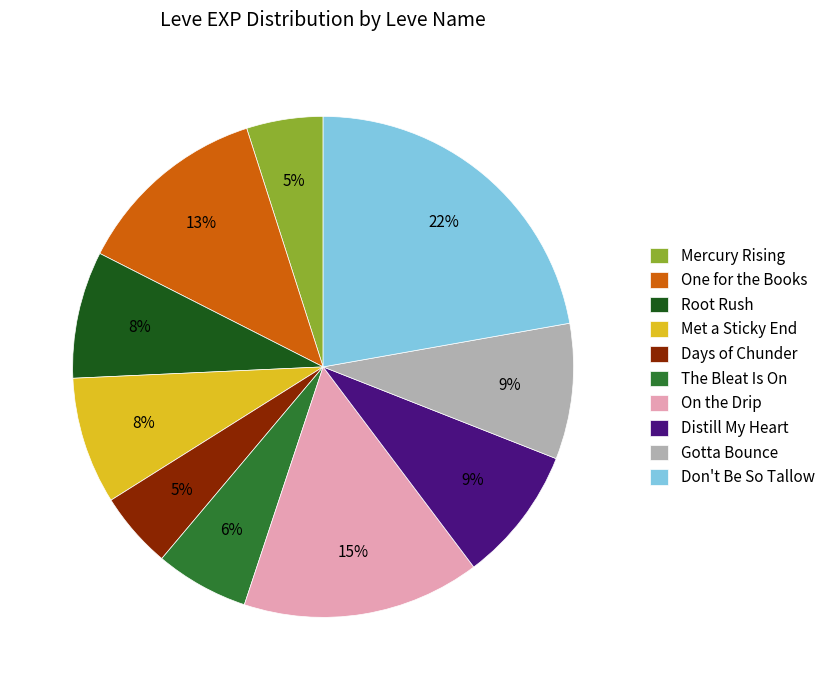

To the nearest percent, what is the difference between the largest and smallest slice percentages?

17%